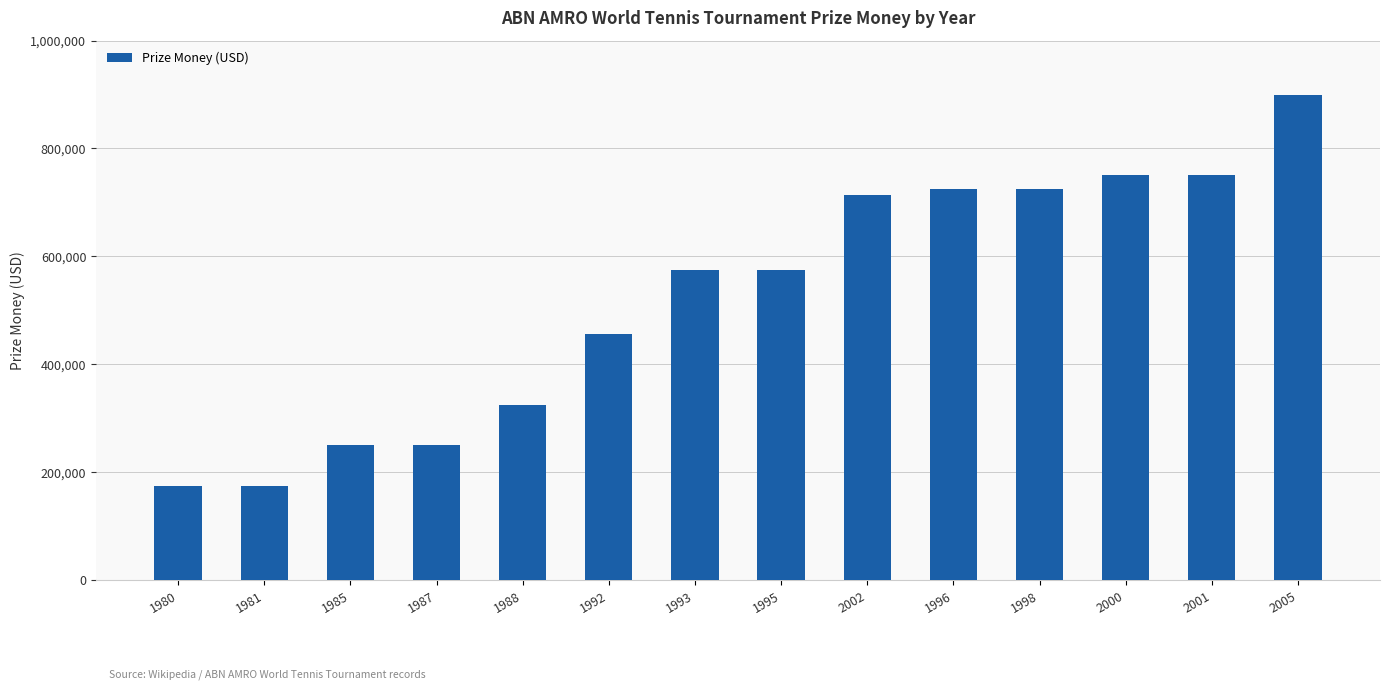

How many values are below 575000?

6